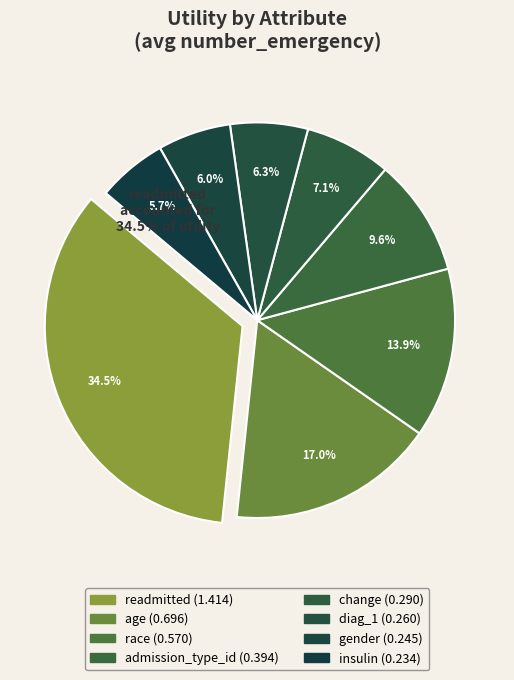

What is the change in value from readmitted to admission_type_id?

-1.0